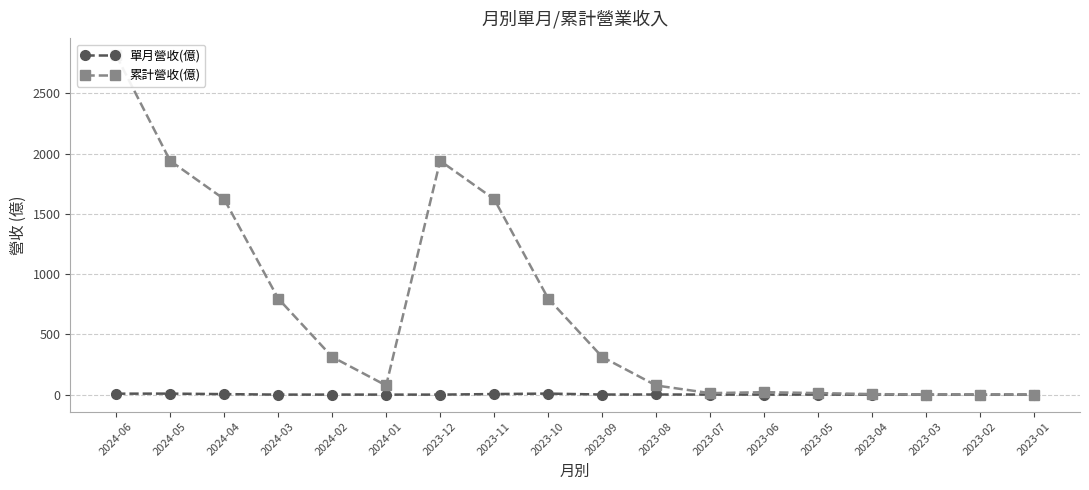

Count the number of categories in the chart.

18